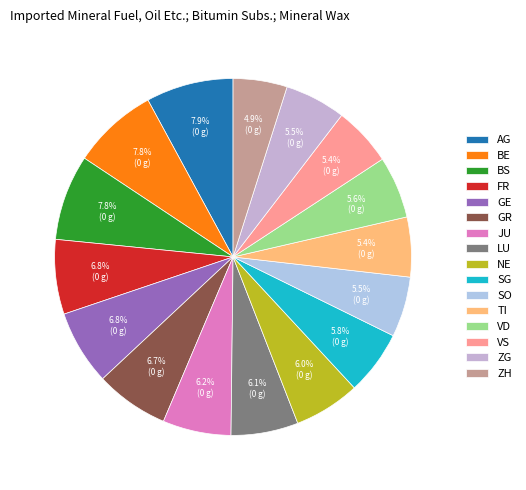

How much of the chart is everything except TI?

94.6%